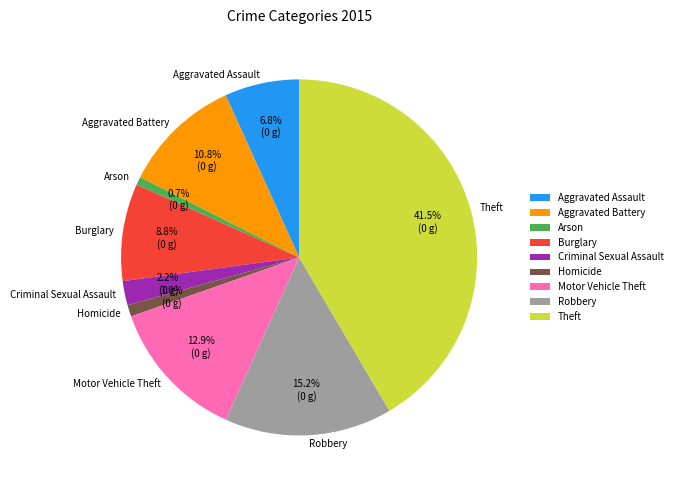

To the nearest percent, what is the difference between the Aggravated Assault and Arson slice percentages?

6%